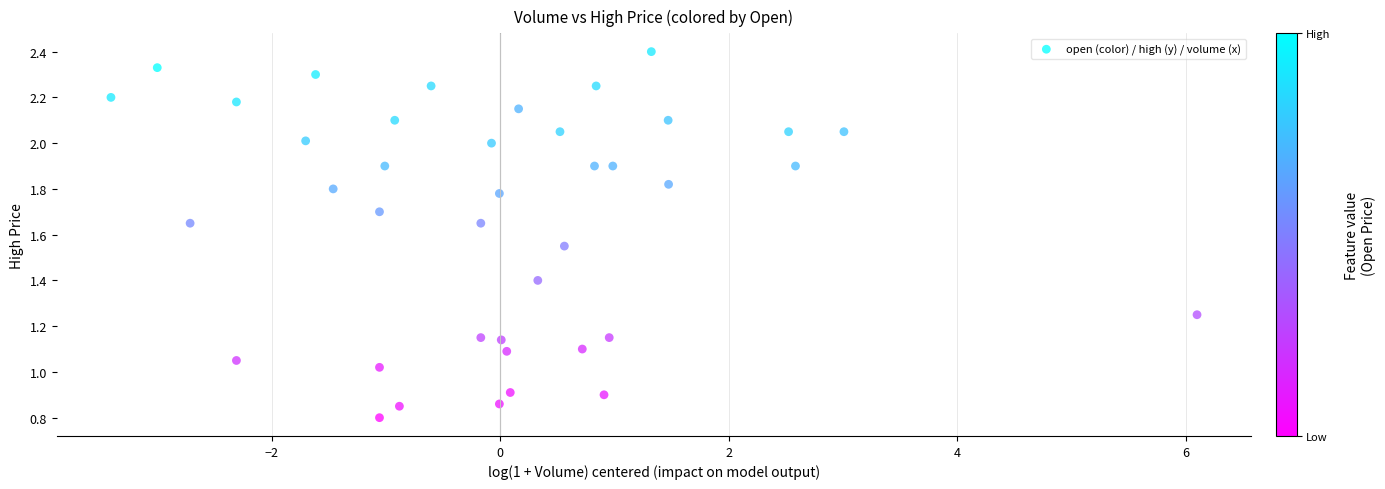

What is the range of X values (max minus min)?

9.5